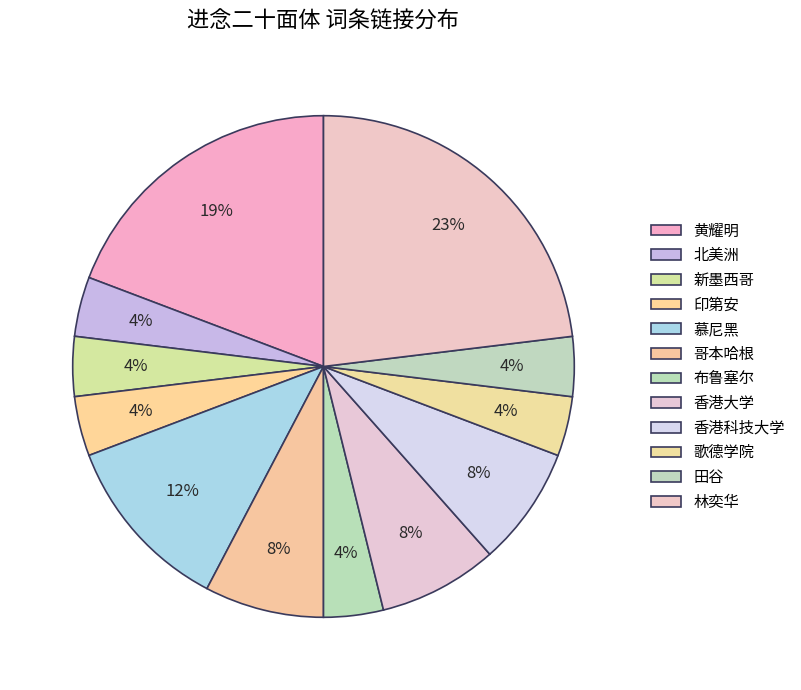

Is there any slice that represents more than half of the pie?

No